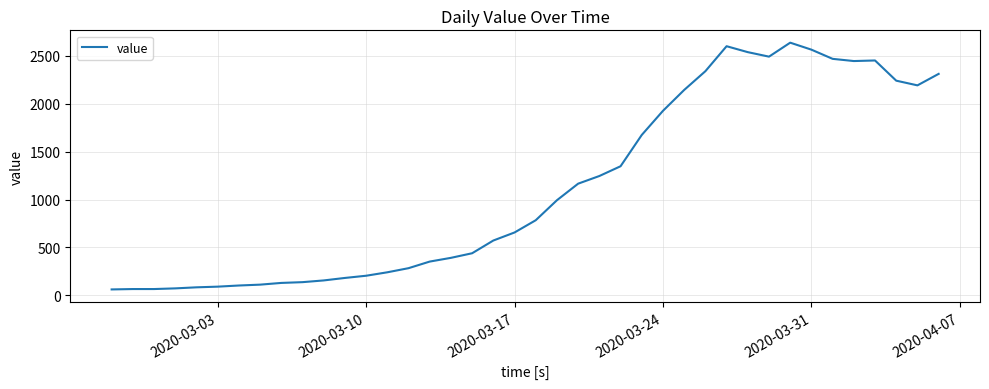

What is the difference between the maximum and minimum values?

2578